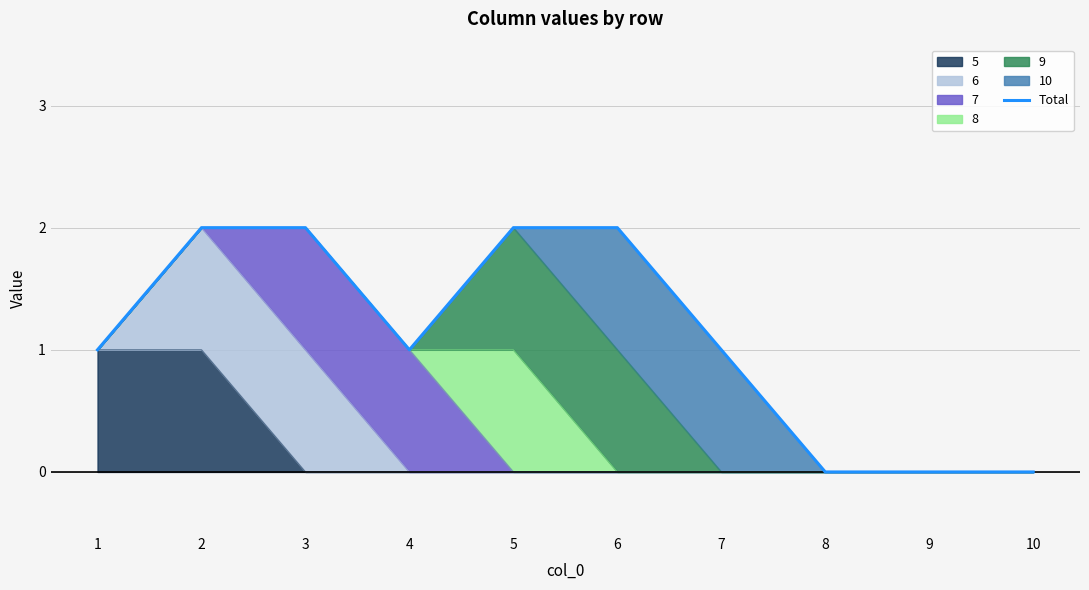

What is the sum of the values at 3 and 8?

2